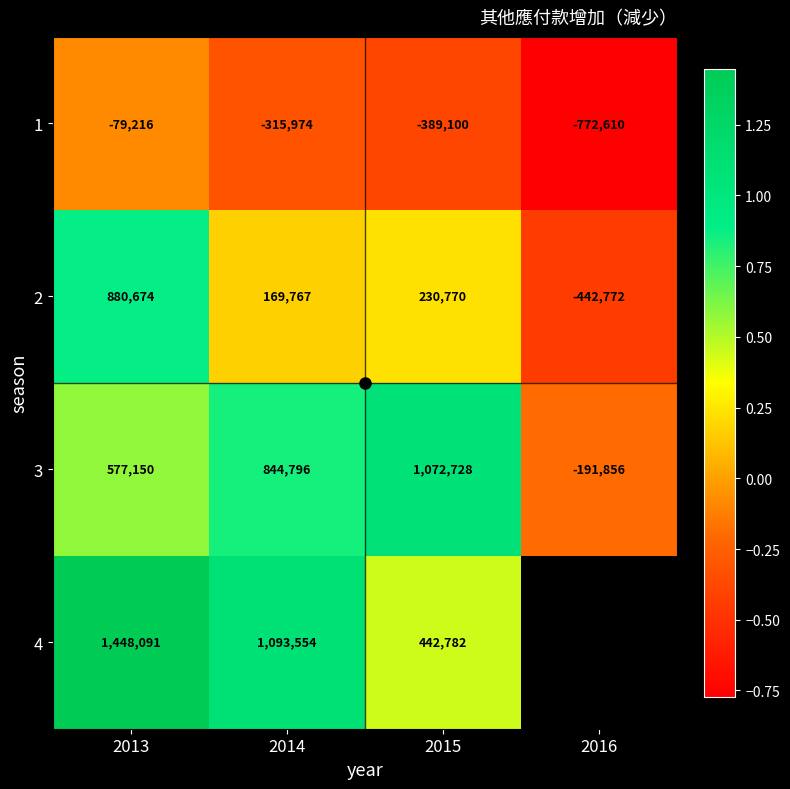

How many data points in 1 are less than -315974?

2